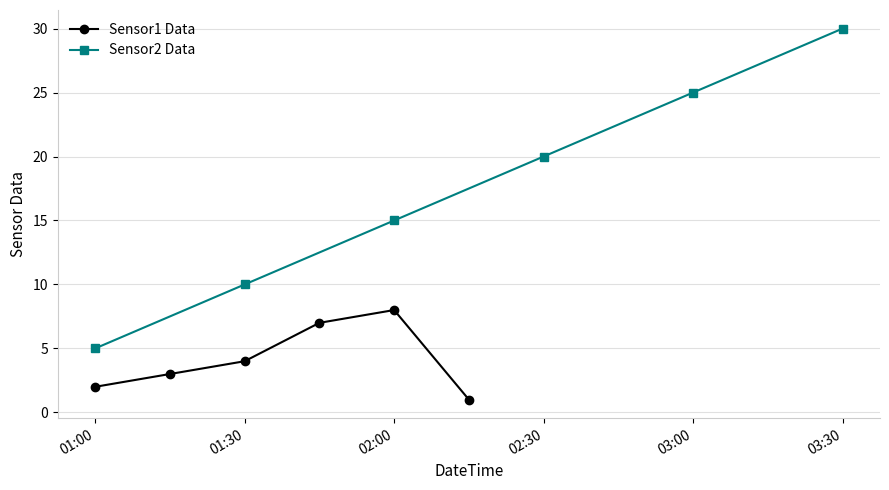

The value of Sensor2 Data at 02:00 is 15. True or false?

True